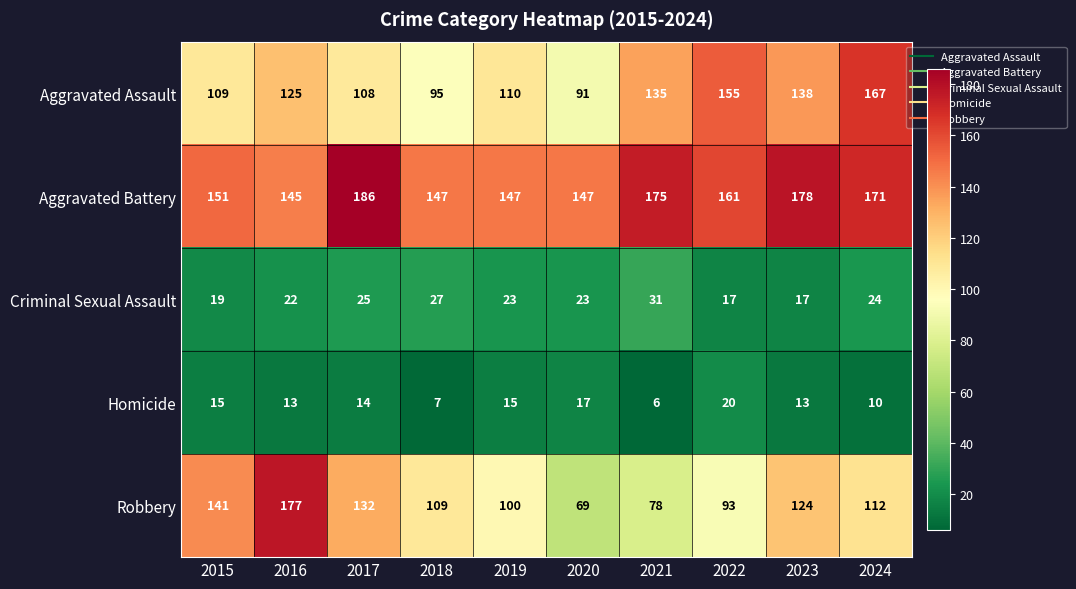

Which series has the widest spread of values?

Robbery